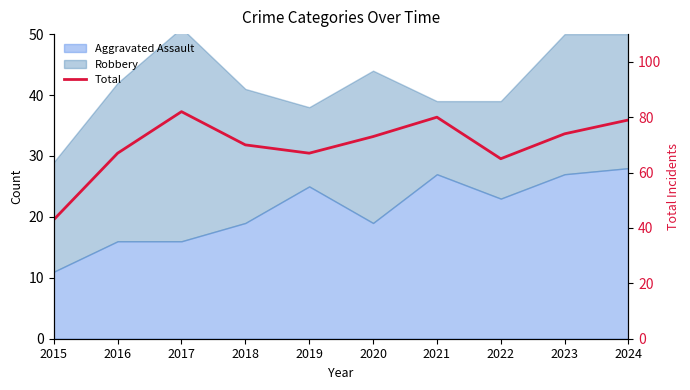

Between 2015 and 2021, which is larger?

2021